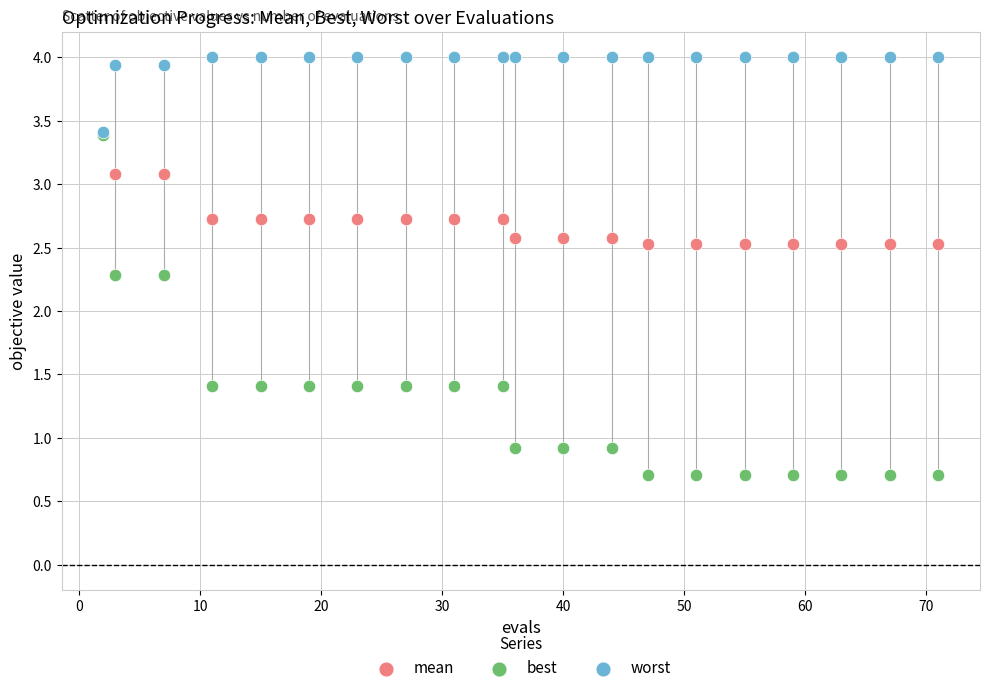

Which series has the widest spread of Y values?

best